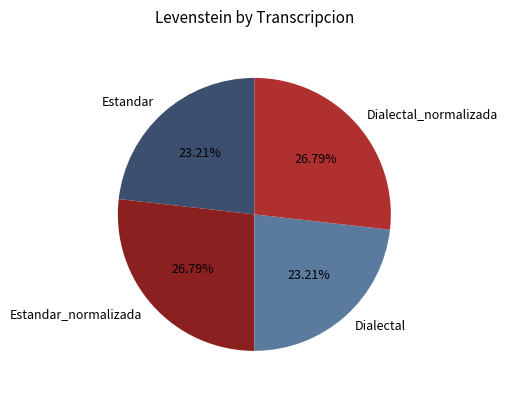

What is the ratio of the value at Estandar to the value at Estandar_normalizada?

0.9